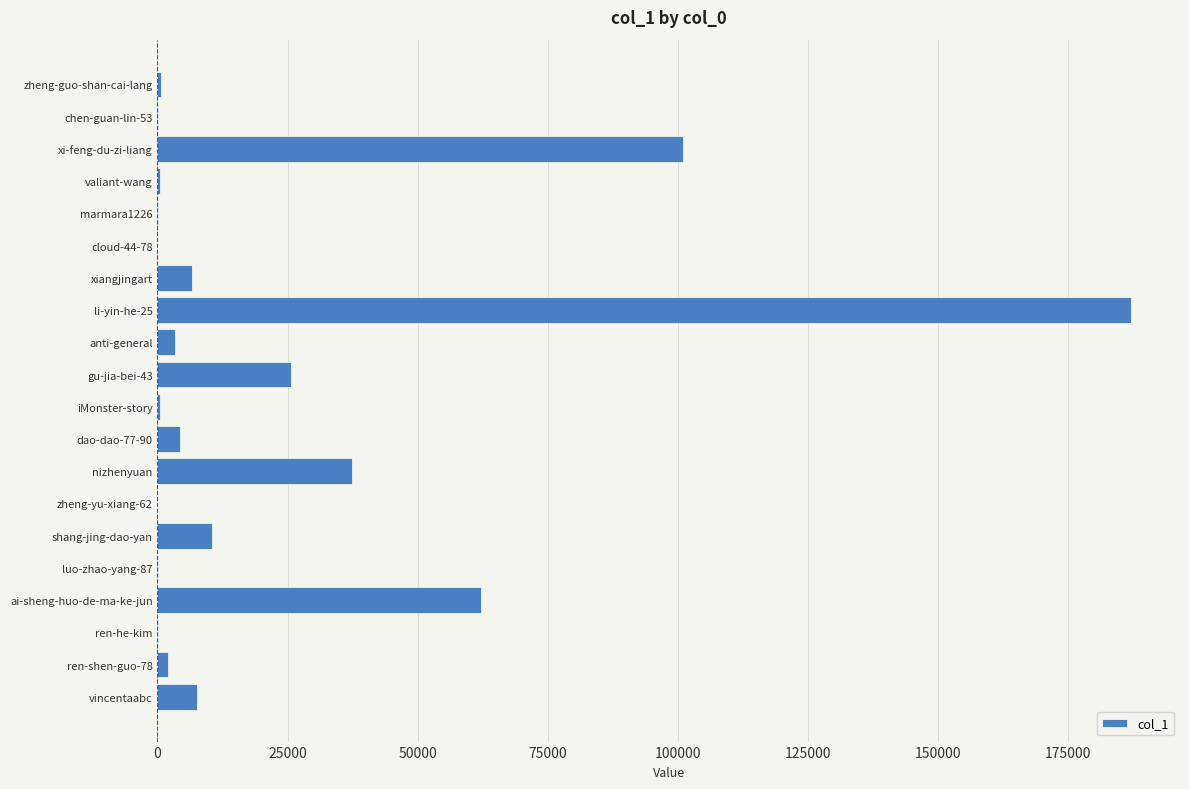

The chart shows a value of 174756 at xi-feng-du-zi-liang. True or false?

False